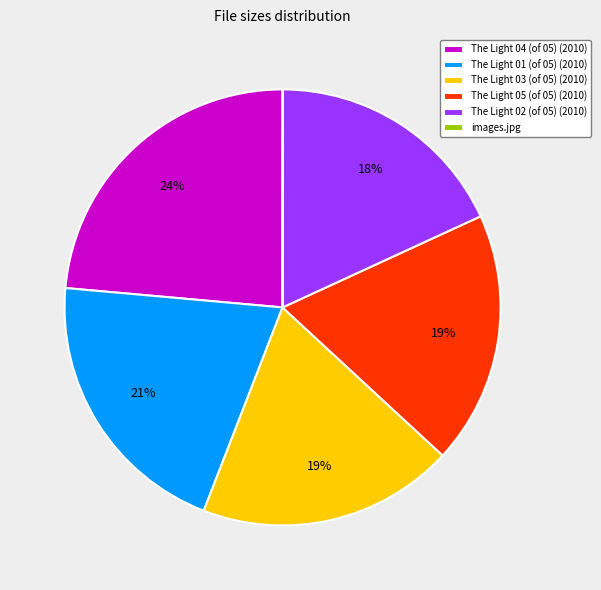

Approximately how many times larger is the value at The Light 01 (of 05) (2010) compared to The Light 03 (of 05) (2010)?

1.1